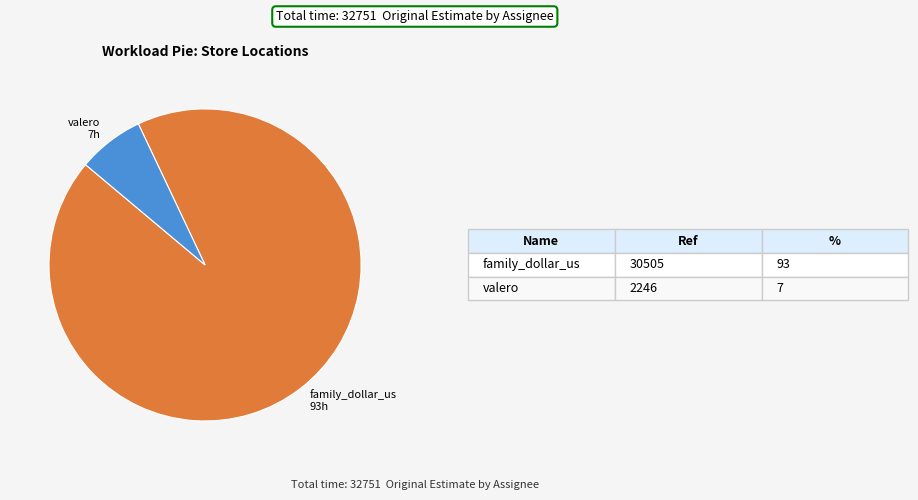

Do family_dollar_us and valero together represent more than half of the pie?

Yes